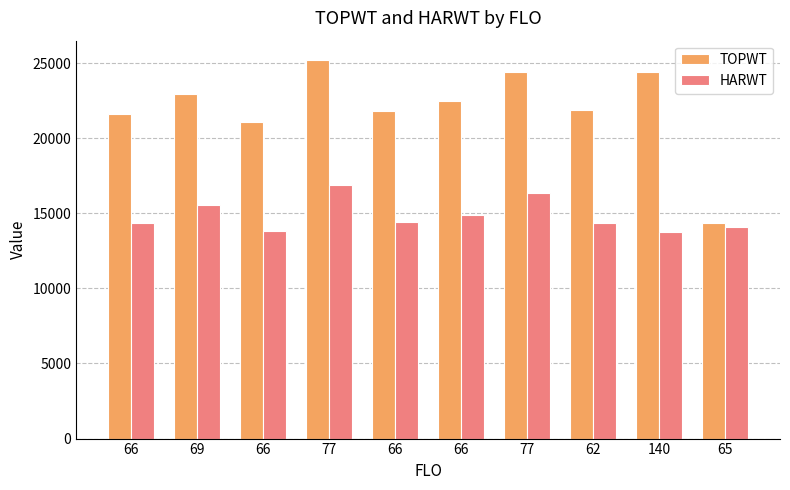

How many bars are there in total?

20